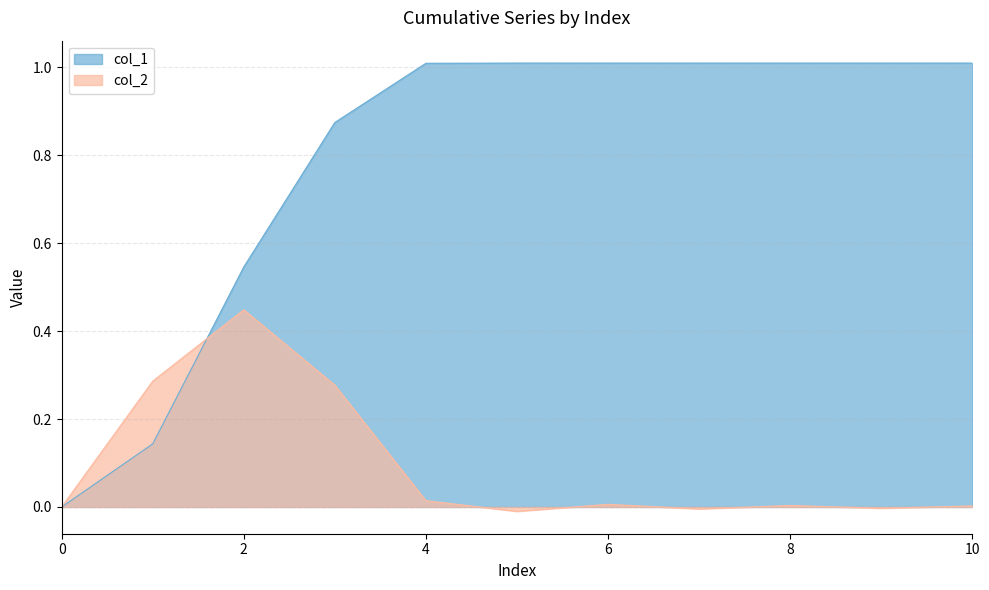

The value of col_2 at 10 is 0.0. True or false?

False